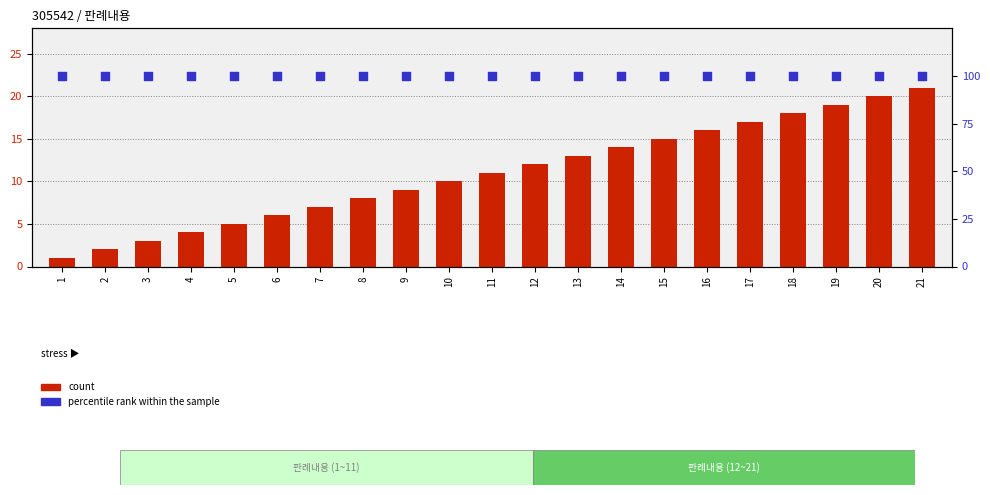

At which category is the sum across all series the highest?

21